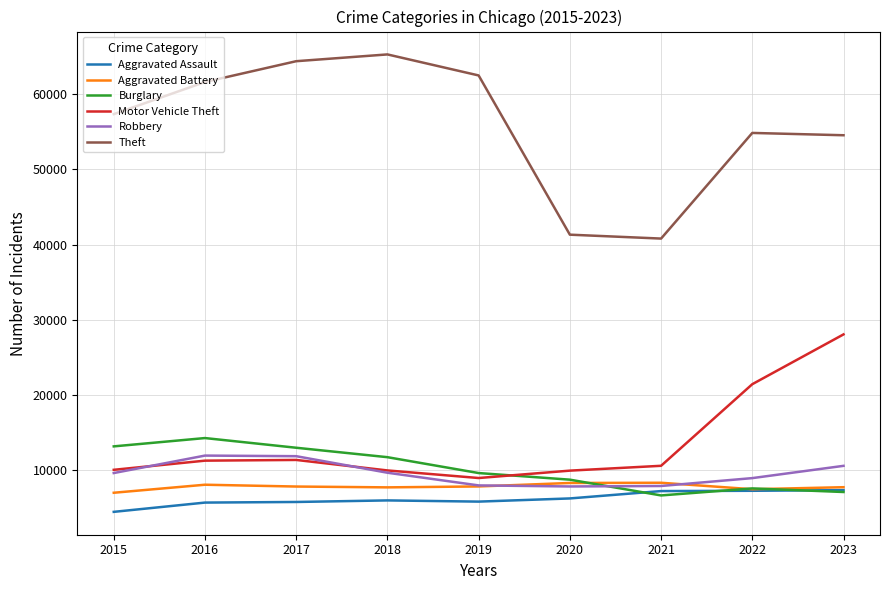

Between 2018 and 2020, which series saw the biggest shift?

Theft